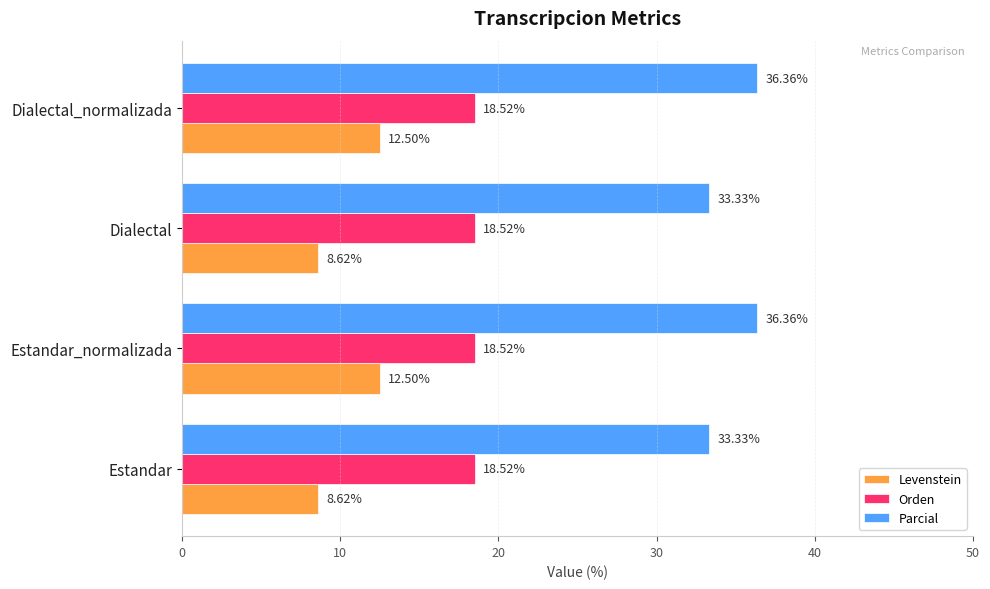

Rank the series at Estandar_normalizada from lowest to highest value.

Levenstein, Orden, Parcial